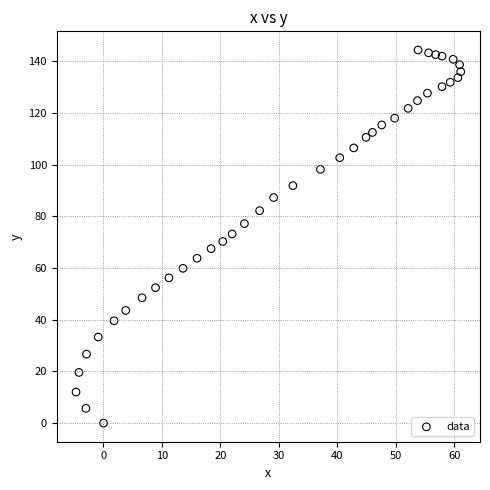

What is the range of X values (max minus min)?

65.8